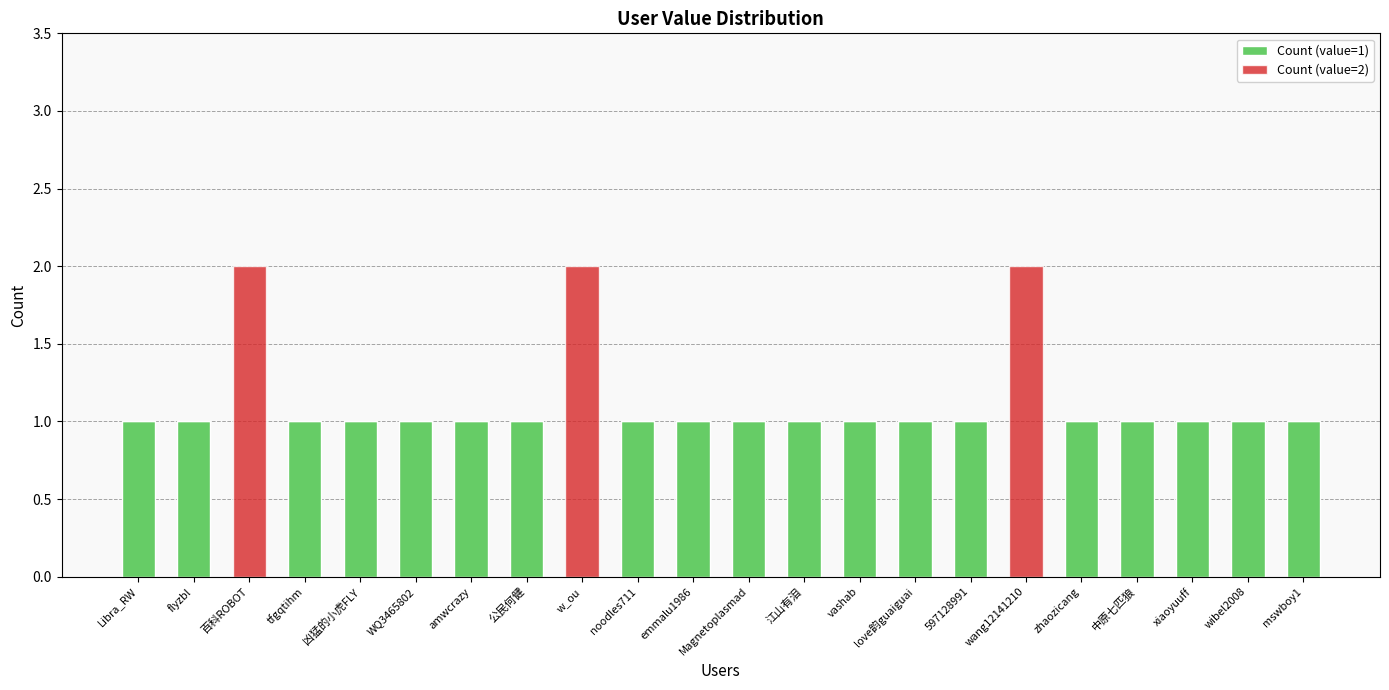

The value of Count (value=1) at wang12141210 is 1. True or false?

False